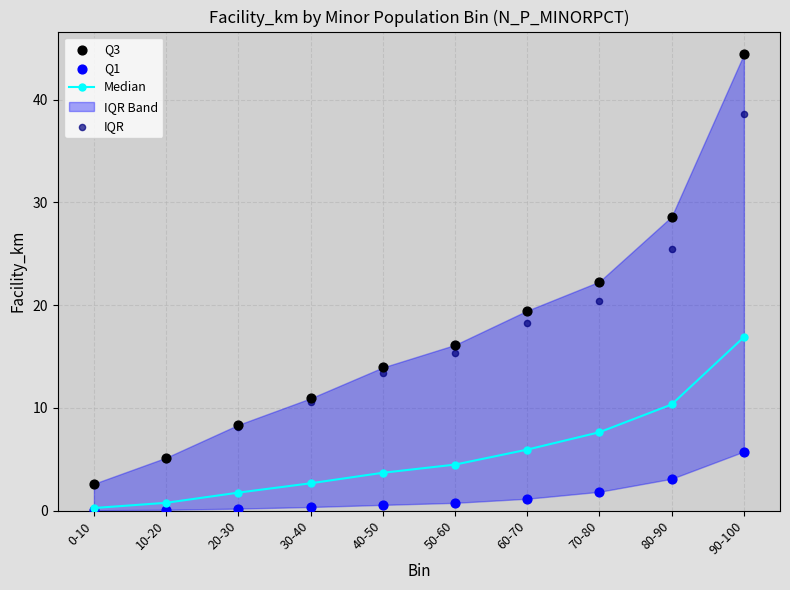

Which series reaches the maximum Y coordinate?

Q3